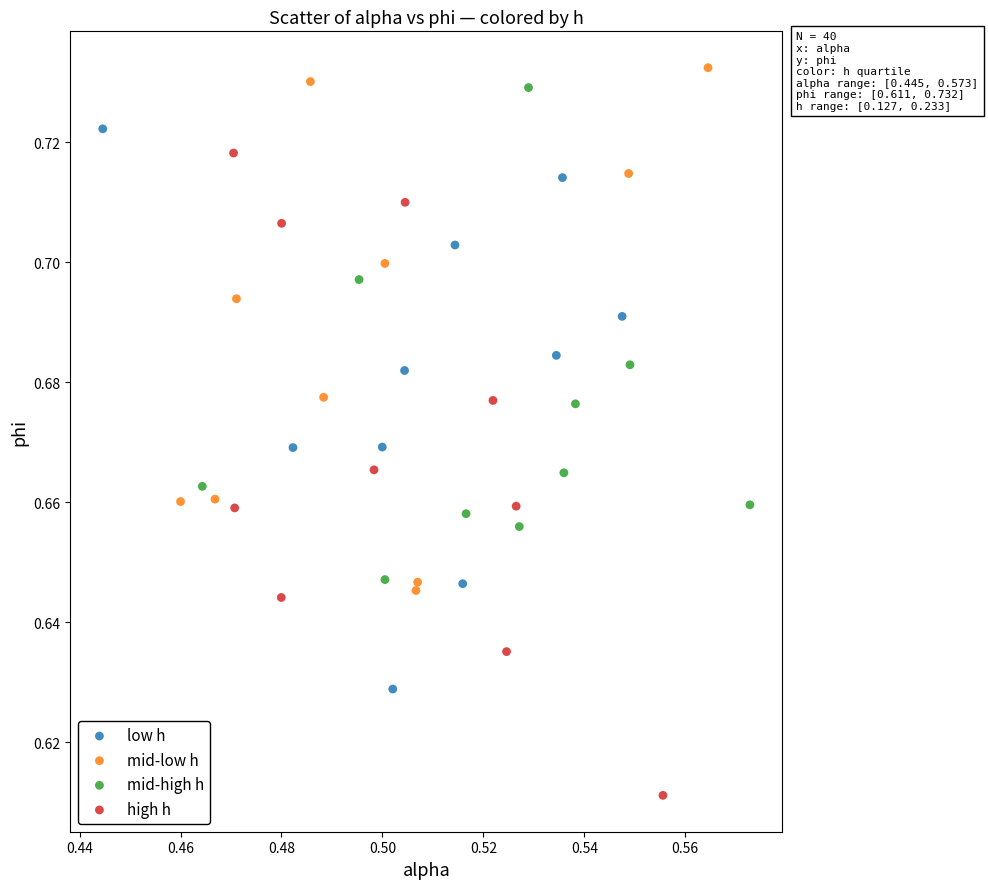

Which series has the largest Y range (max minus min)?

high h